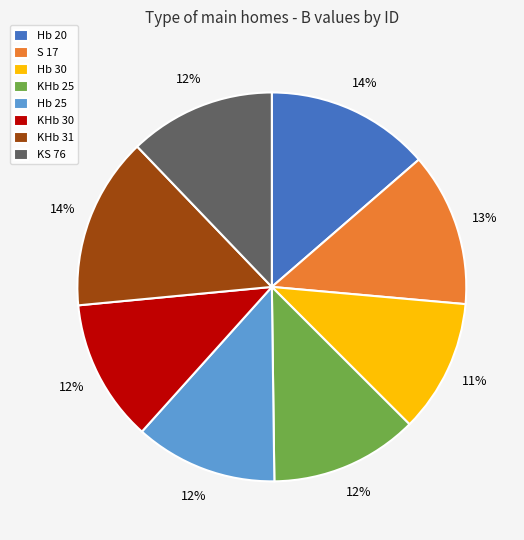

What is the smallest slice in the pie chart?

Hb 30